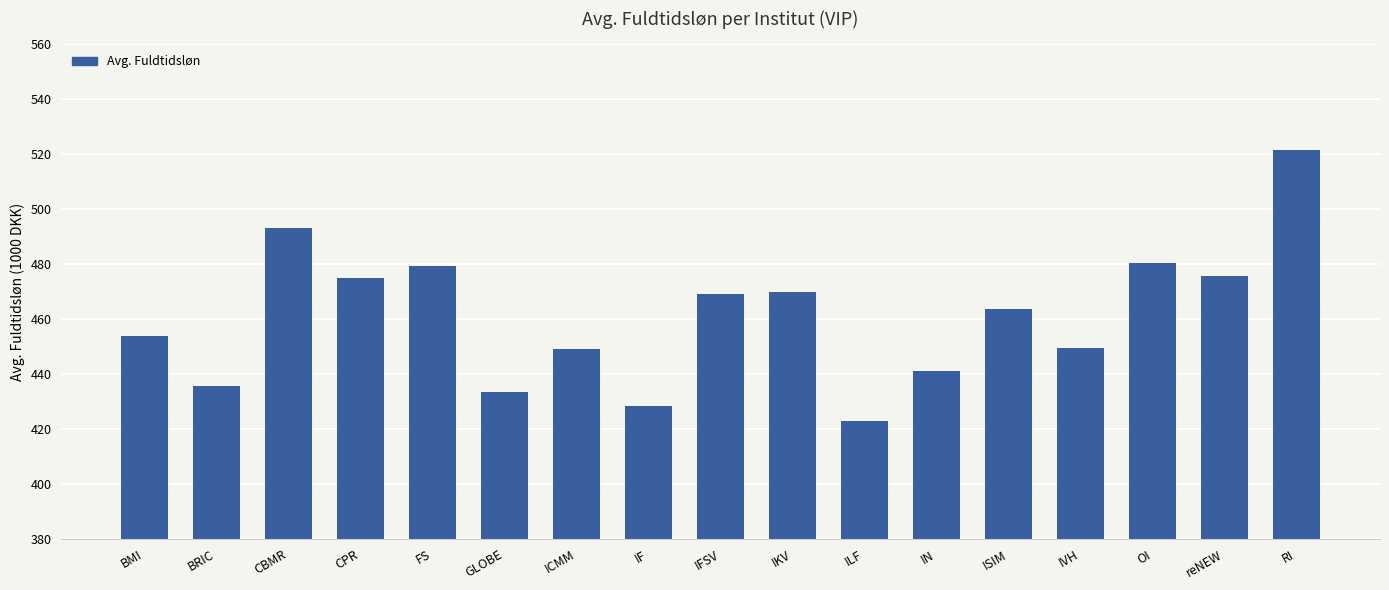

List the labels in order of value, smallest first.

ILF, IF, GLOBE, BRIC, IN, ICMM, IVH, BMI, ISIM, IFSV, IKV, CPR, reNEW, FS, OI, CBMR, RI